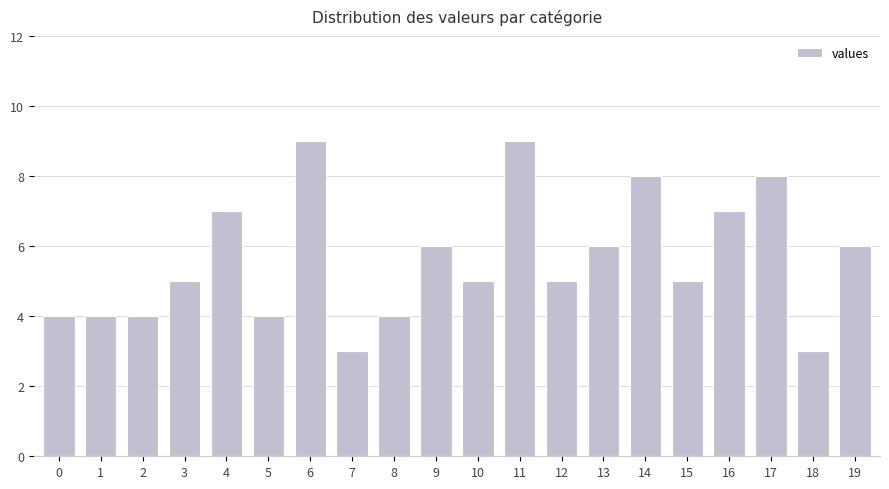

What is the change in value from 2 to 4?

+3